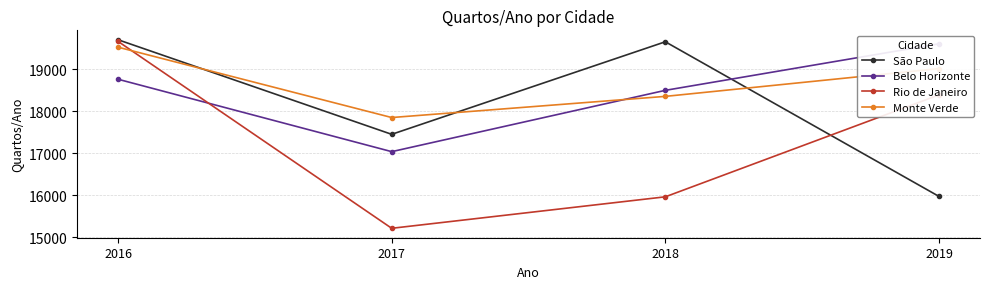

The value of Monte Verde at 2019 is 30146. True or false?

False